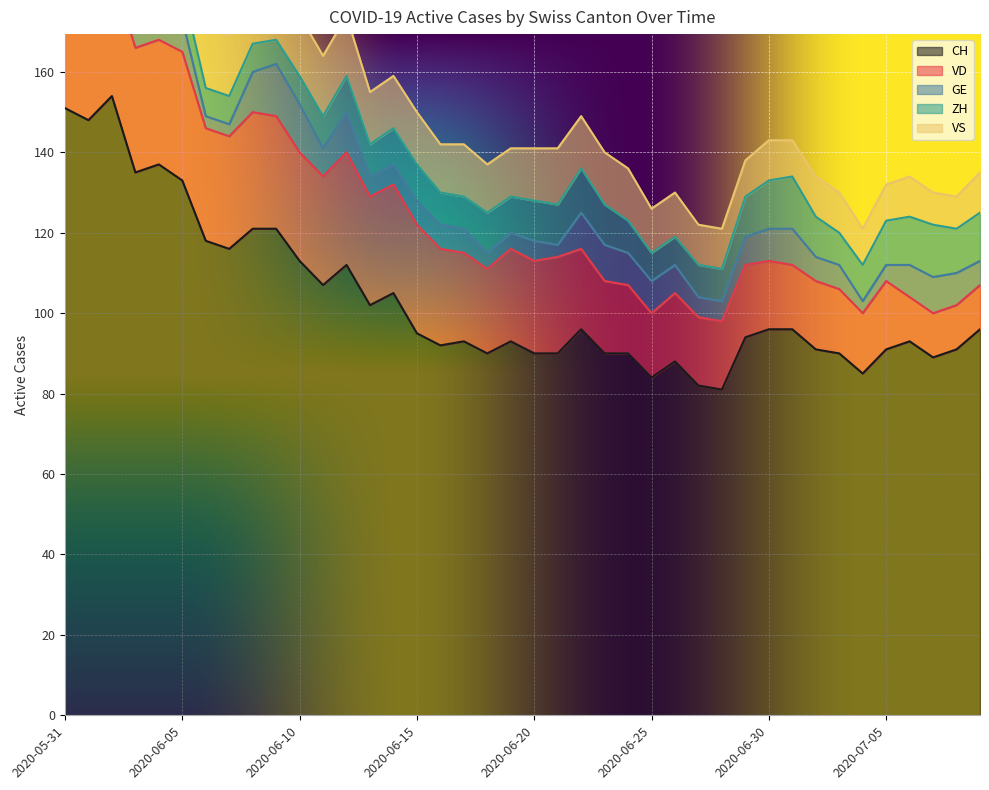

True or false: VD has a value of 23 at 2020-06-20.

True